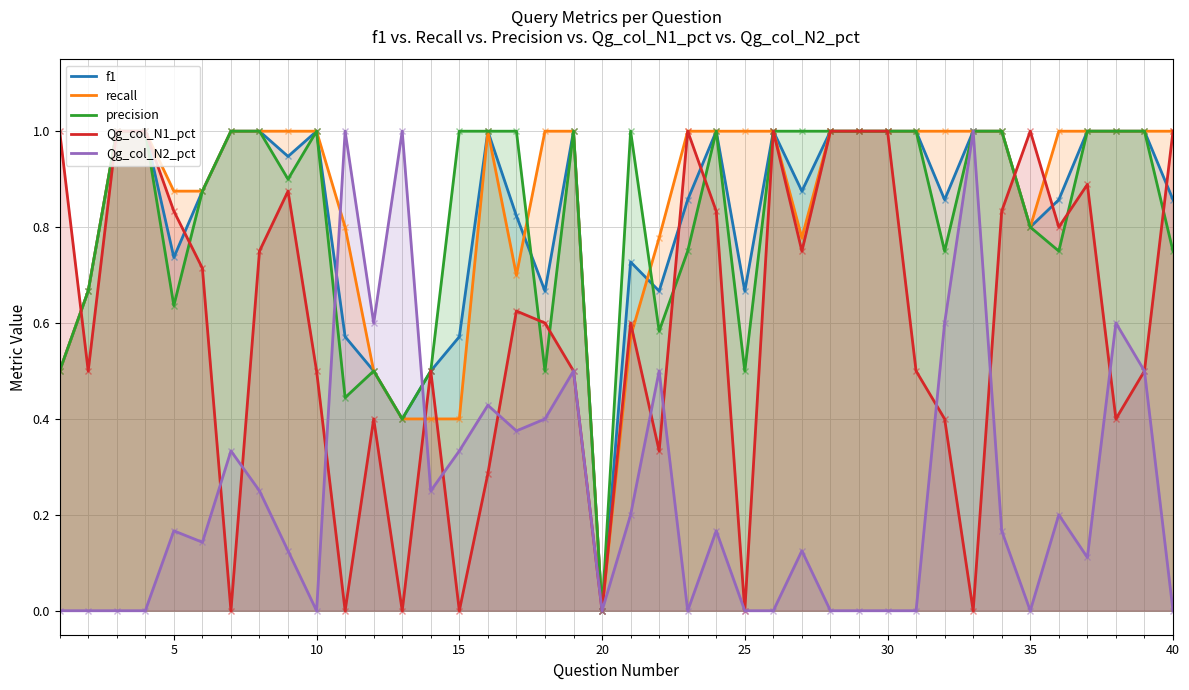

What is the maximum value for recall?

1.0